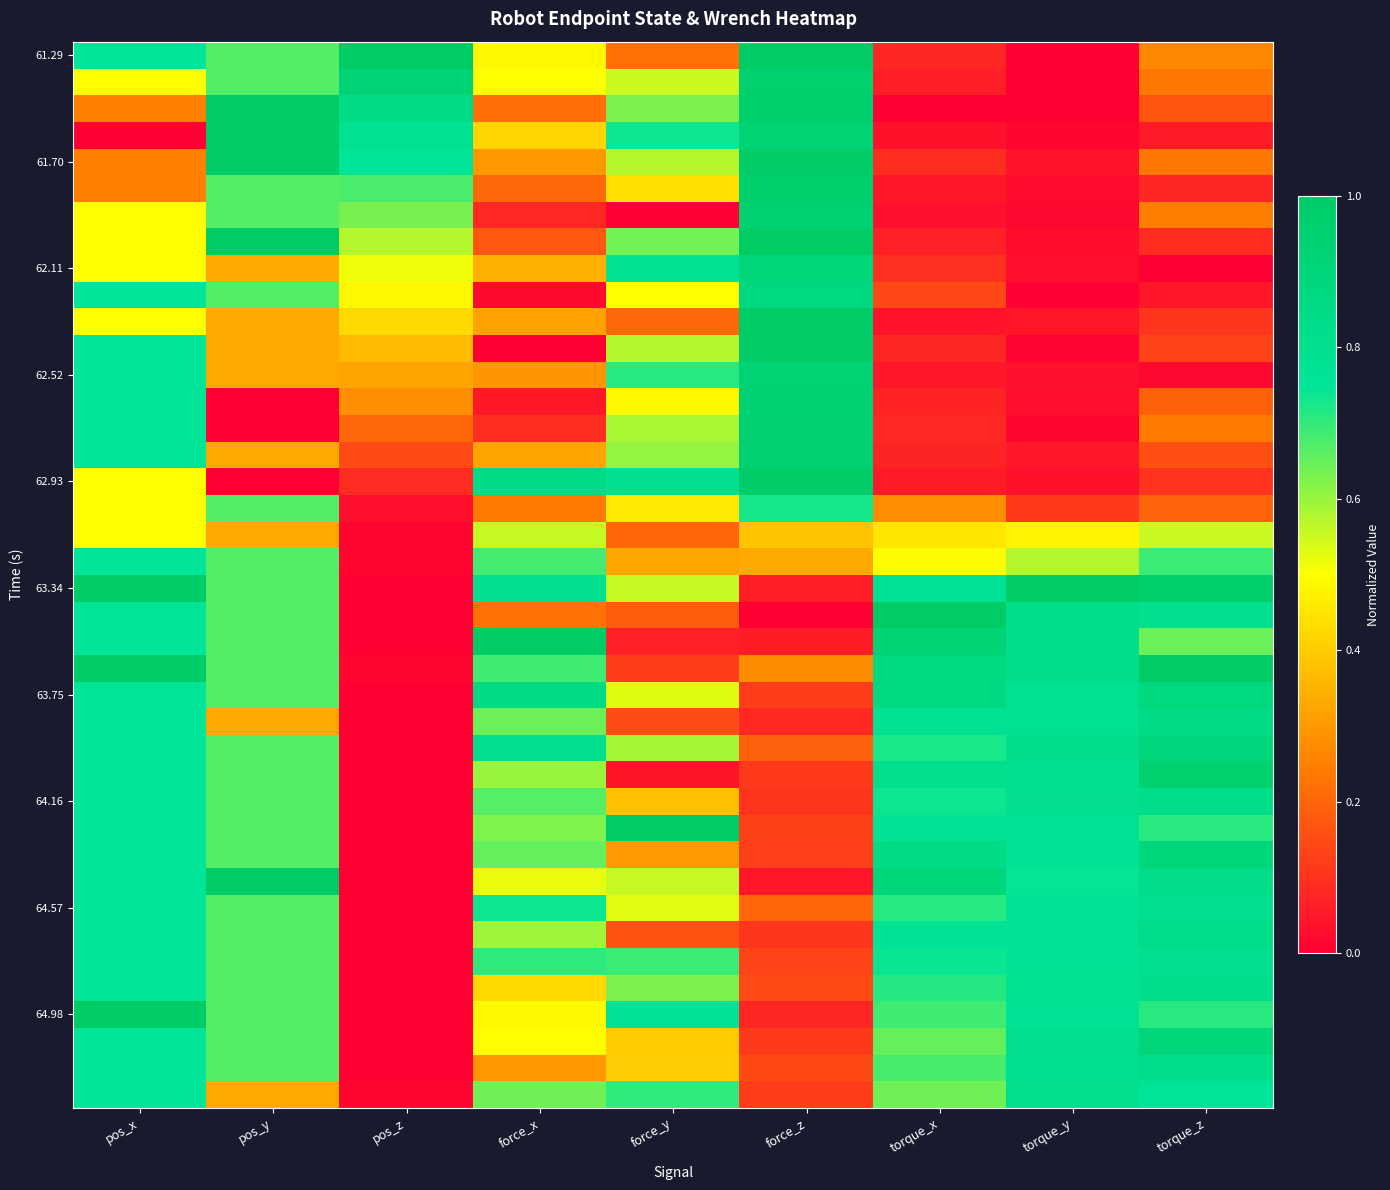

Which category has the highest value across all series?

pos_z